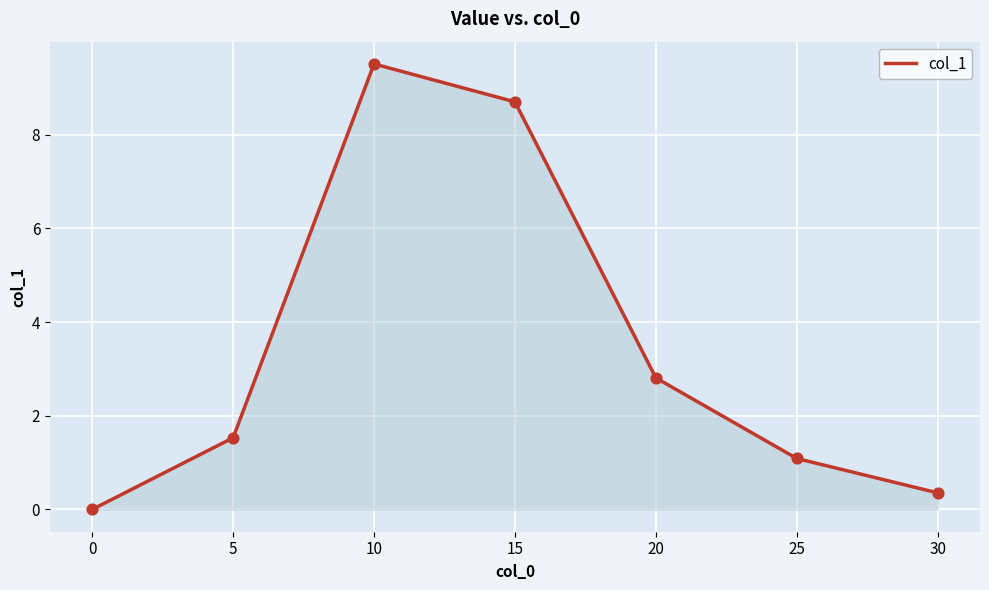

Which has a higher value, 0 or 30?

30